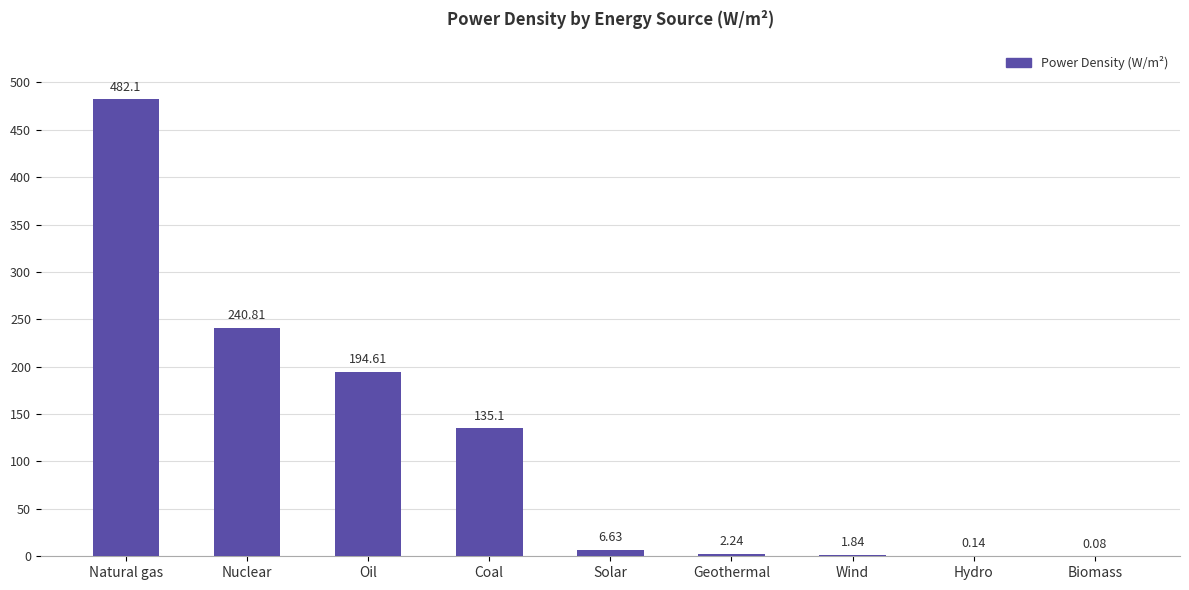

At which category does the chart reach its peak across all series?

Natural gas